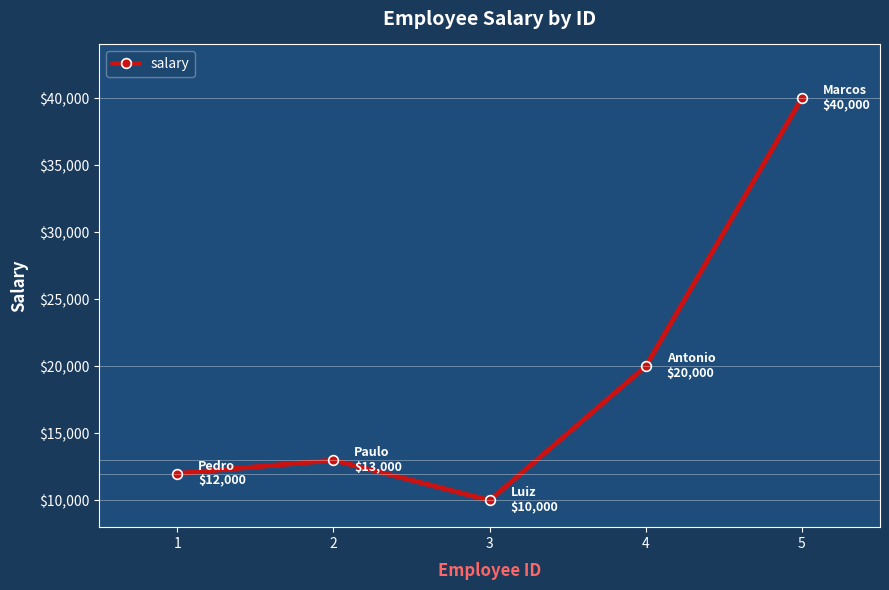

Which label corresponds to the largest value in the chart?

5